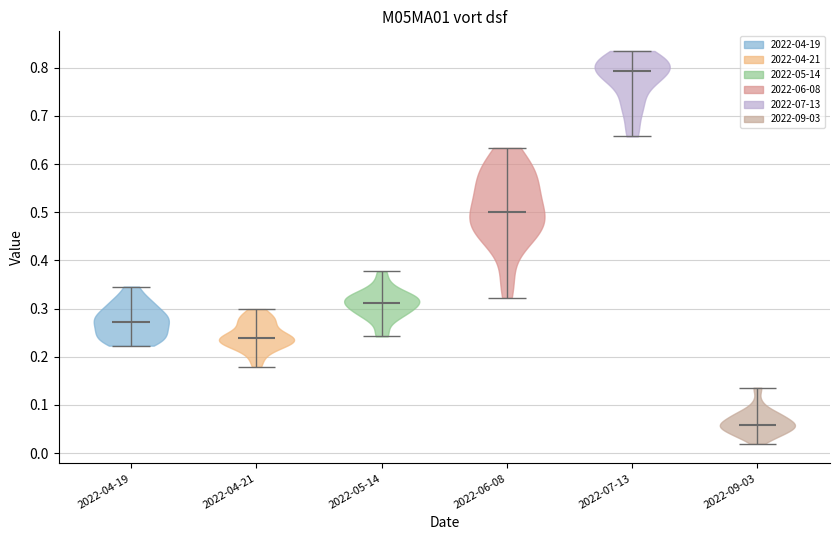

Which violin has the highest median line?

2022-07-13